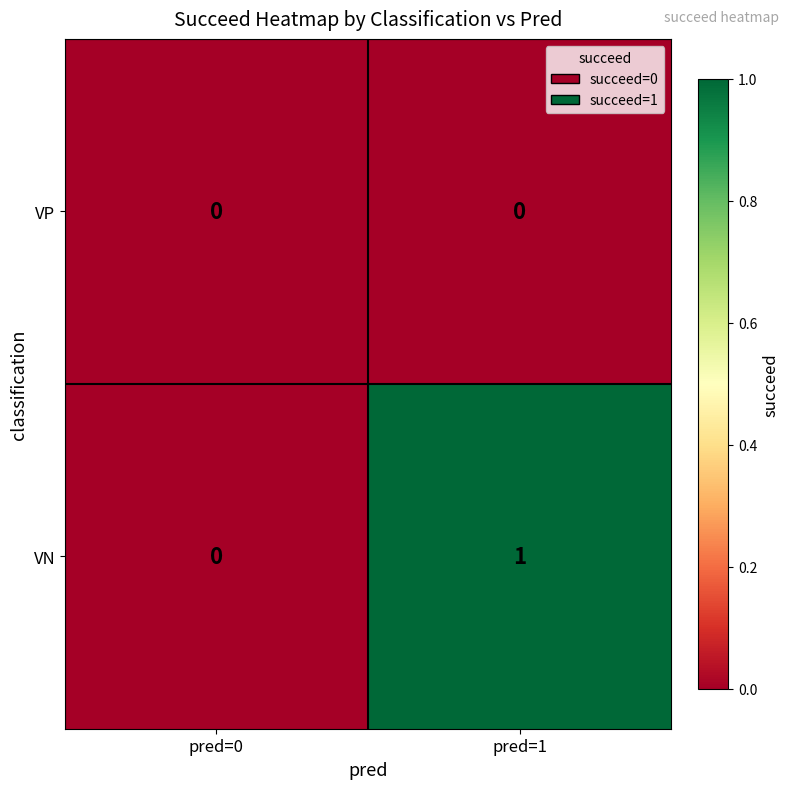

At which label is VN closest to 0?

pred=0